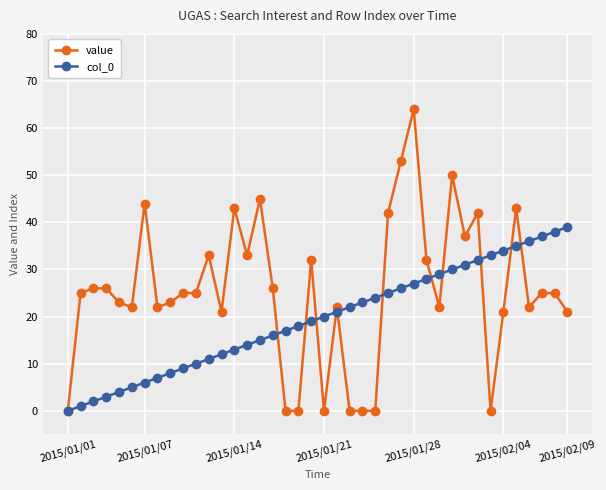

What is the greatest value displayed?

64